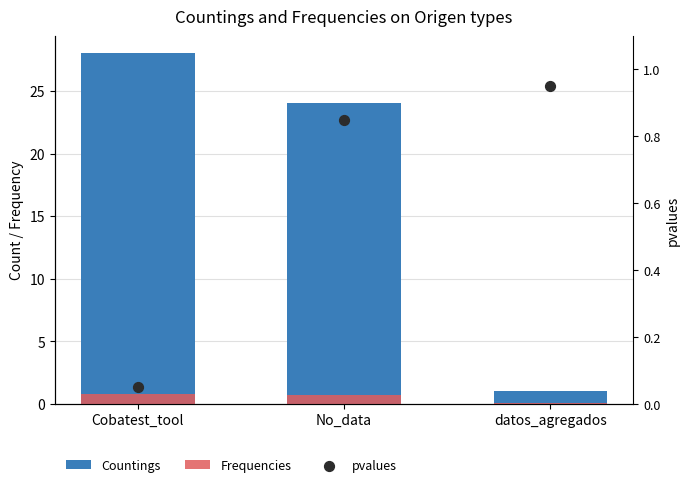

Is the value of pvalues at datos_agregados greater than the value of Frequencies at No_data?

Yes